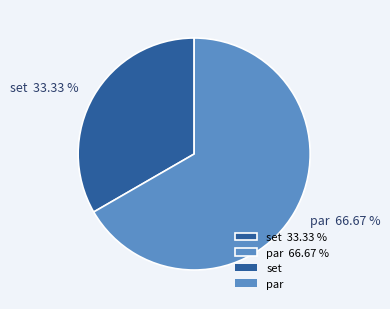

How many segments does this pie chart have?

2